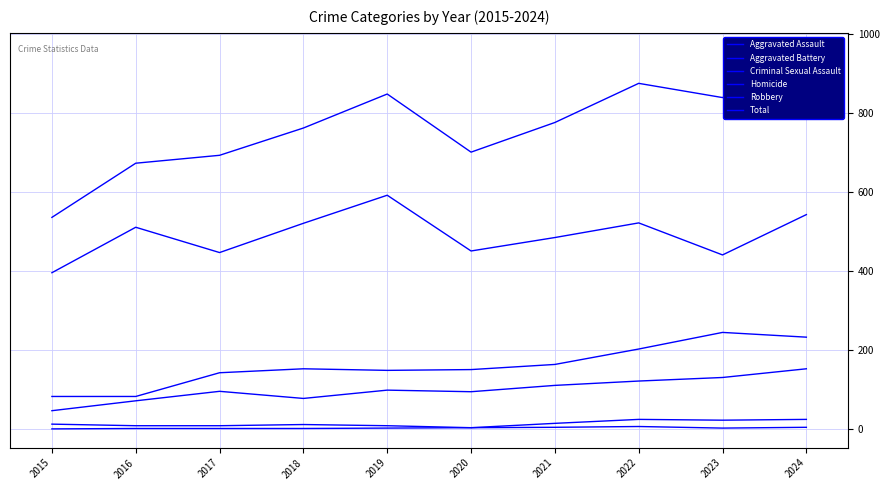

True or false: Robbery and Homicide cross at least once.

False